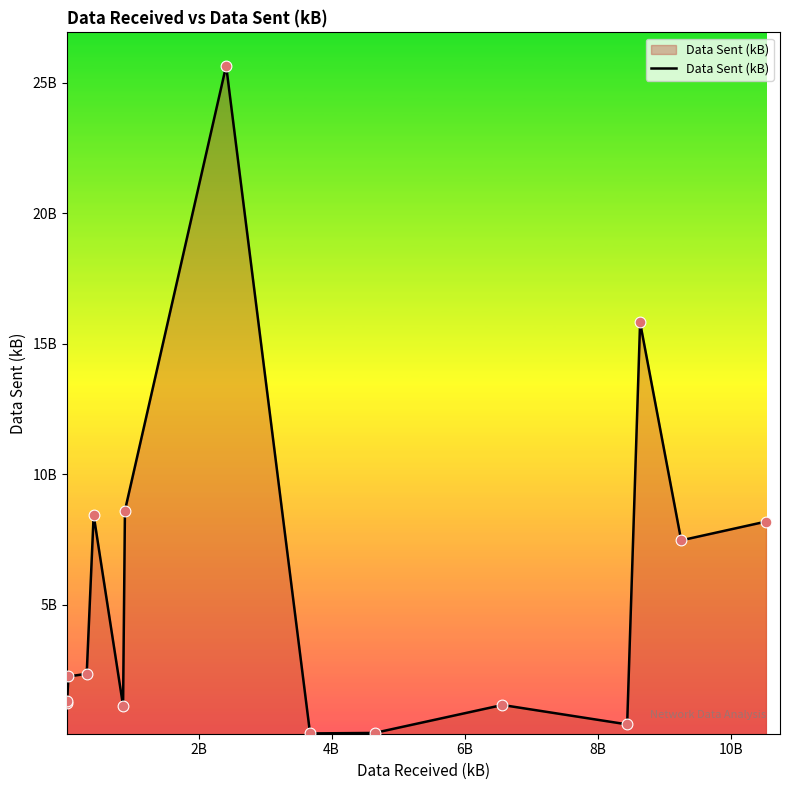

Is this an area chart (filled region under the line)?

Yes